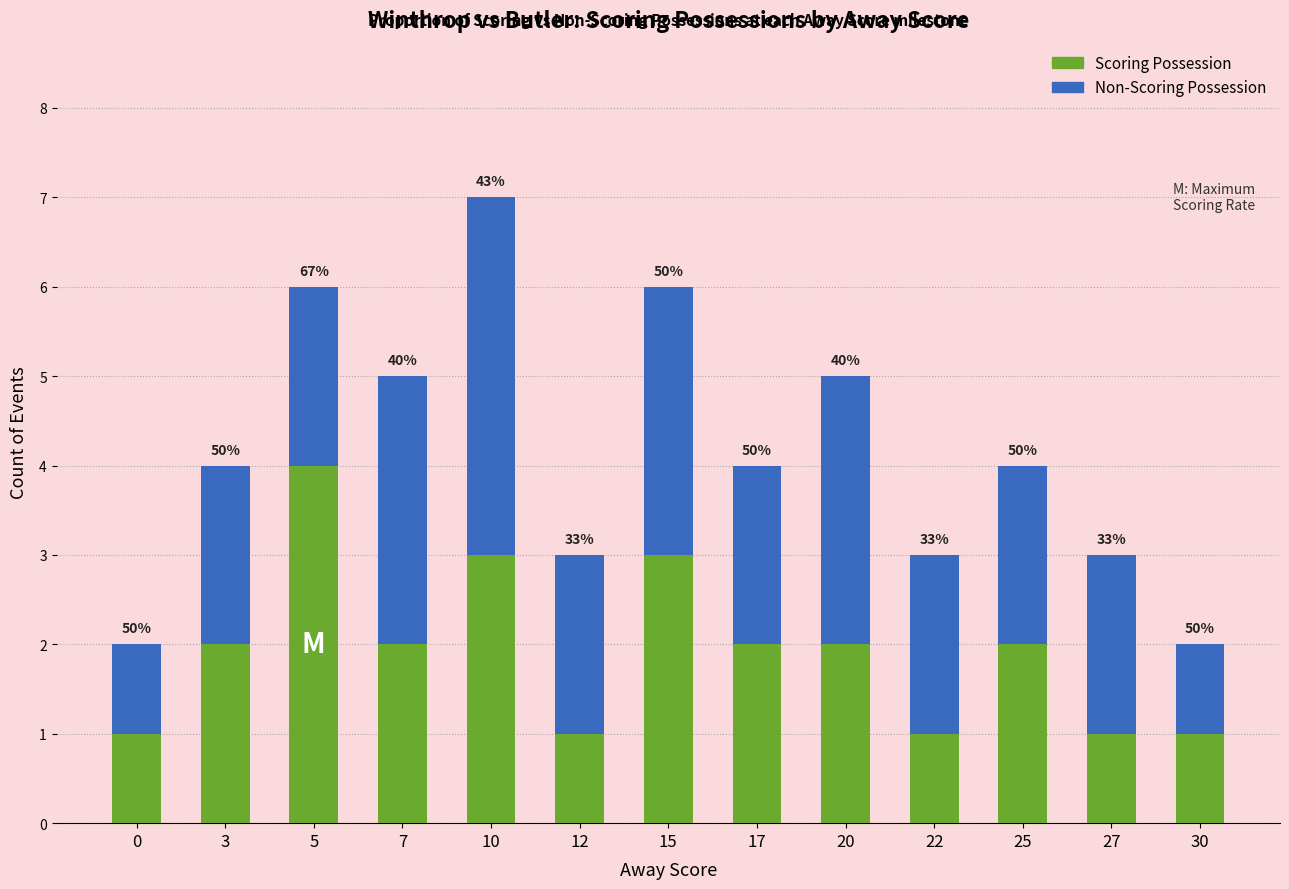

What is the difference between the maximum and second lowest values in the Scoring Possession series?

3